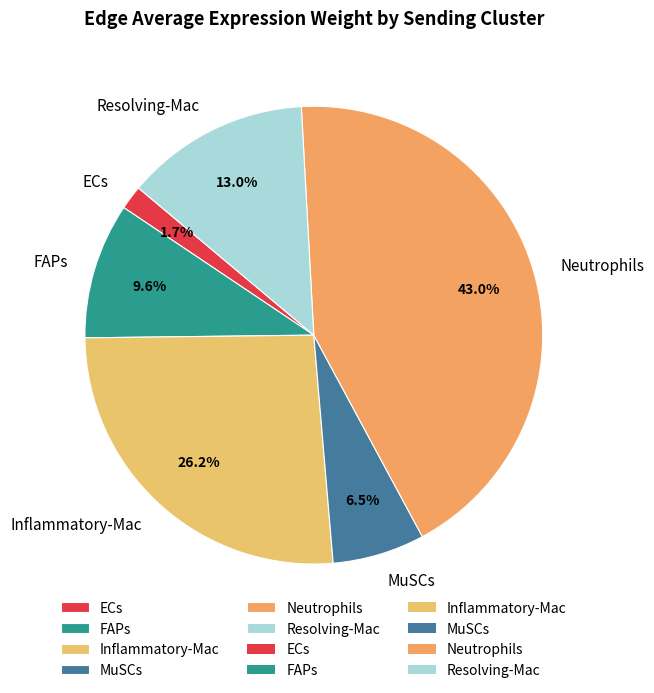

Rank the categories by value from highest to lowest.

Neutrophils, Inflammatory-Mac, Resolving-Mac, FAPs, MuSCs, ECs